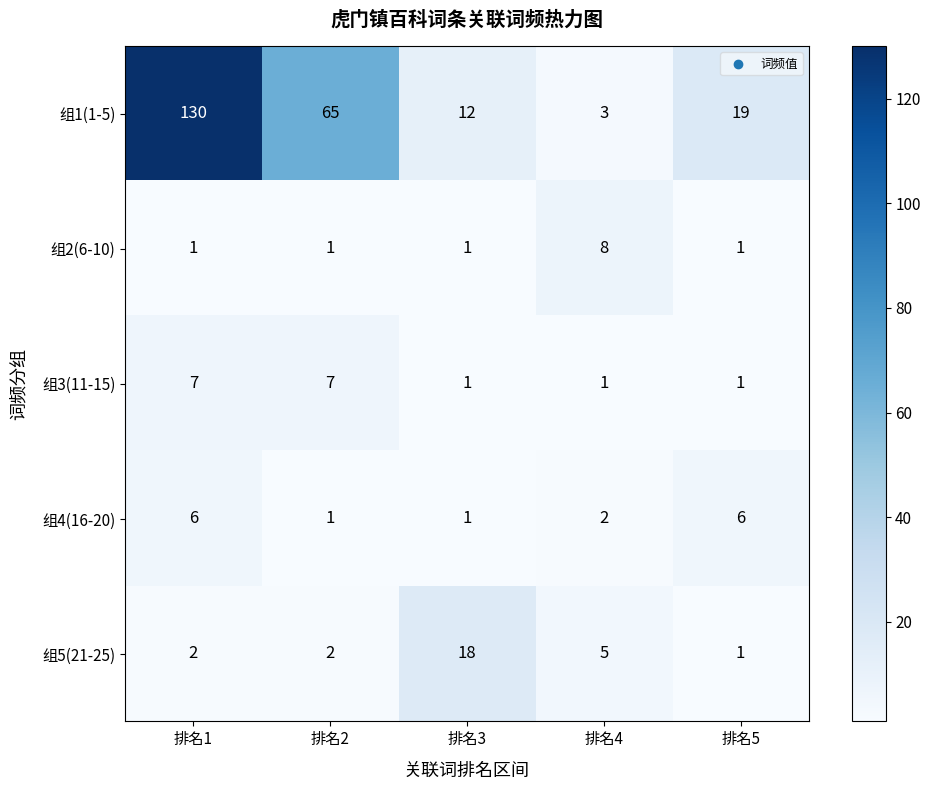

List the series in order of their peak value, lowest first.

组4(16-20), 组3(11-15), 组2(6-10), 组5(21-25), 组1(1-5)